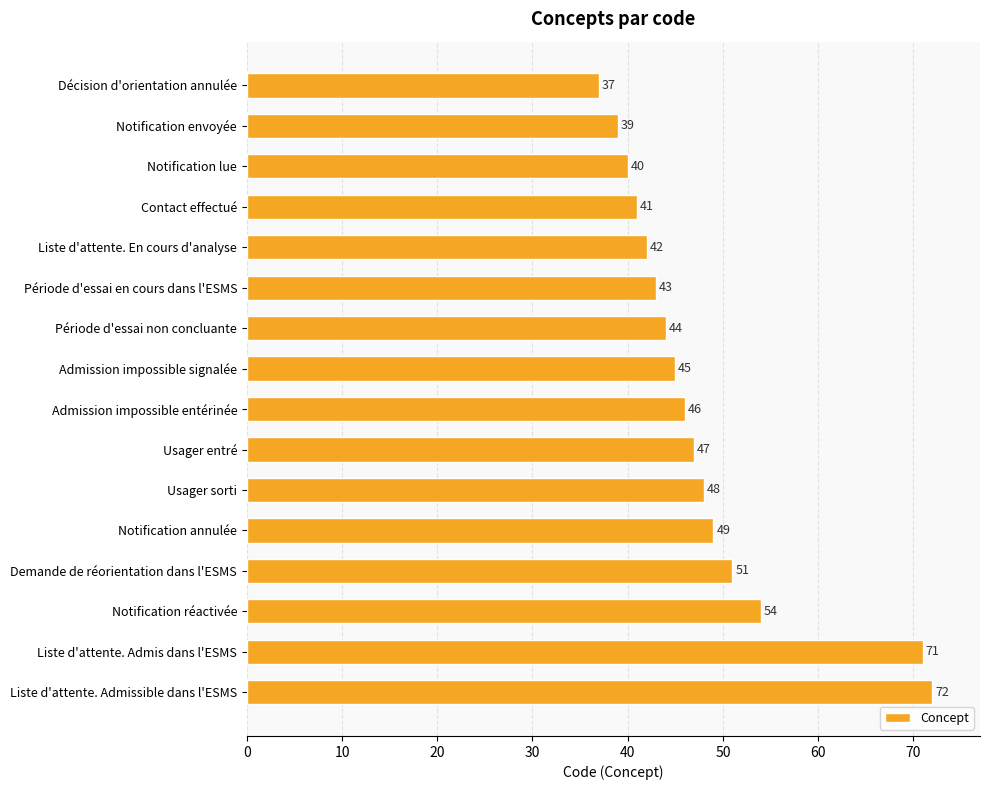

Between Période d'essai non concluante and Période d'essai en cours dans l'ESMS, which is larger?

Période d'essai non concluante